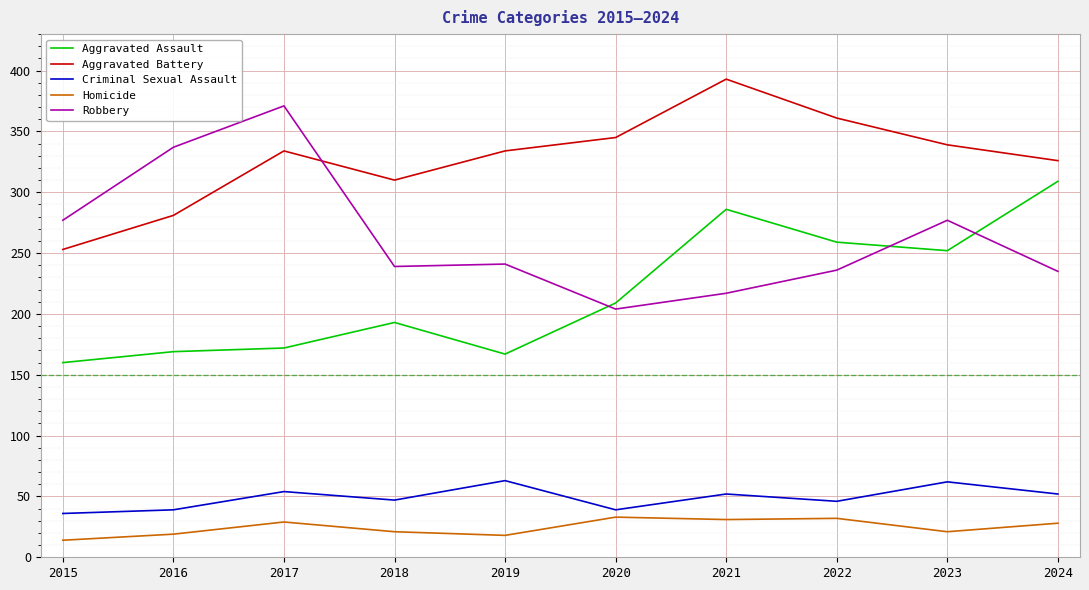

Is the value of Criminal Sexual Assault at 2022 greater than the value of Robbery at 2018?

No